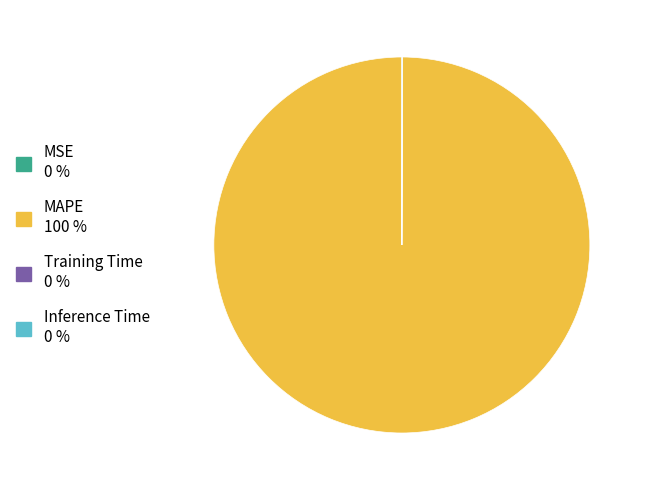

Which slice is the largest?

MAPE